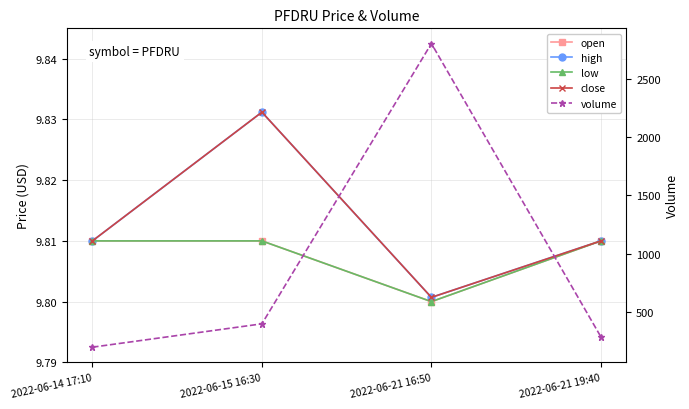

What is the lowest value of the close series?

9.8